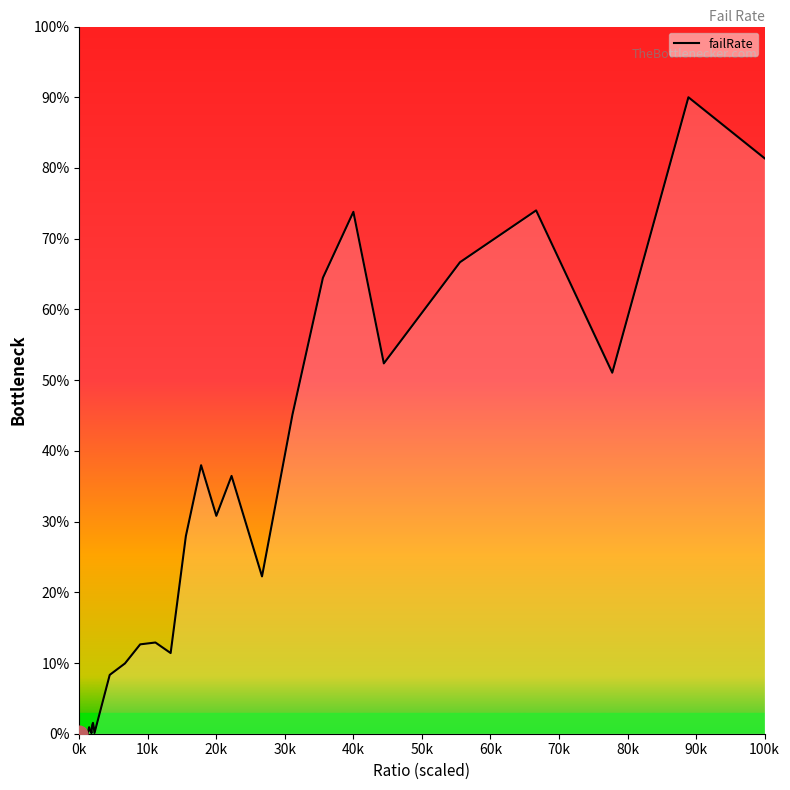

What is the difference between the maximum and minimum values?

90.0